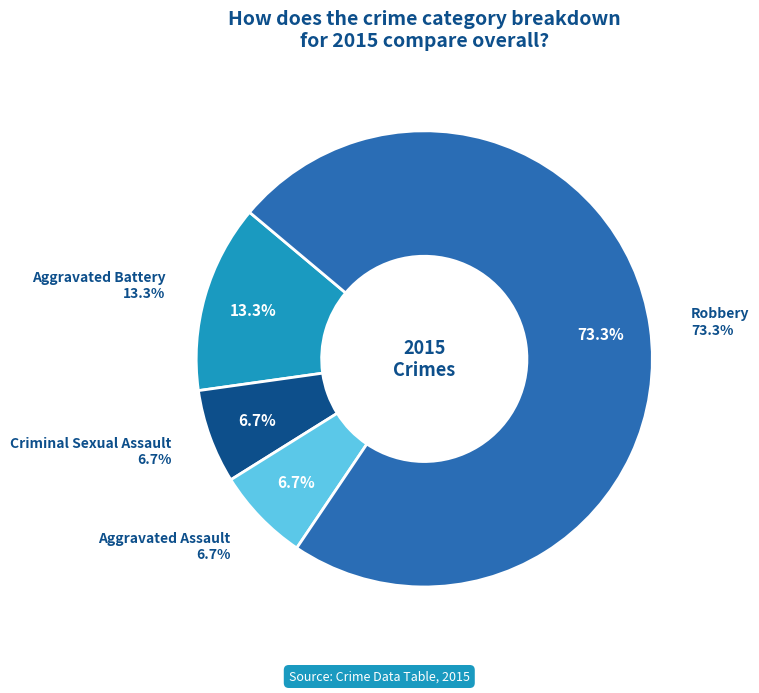

How much of the chart is everything except Robbery?

26.7%